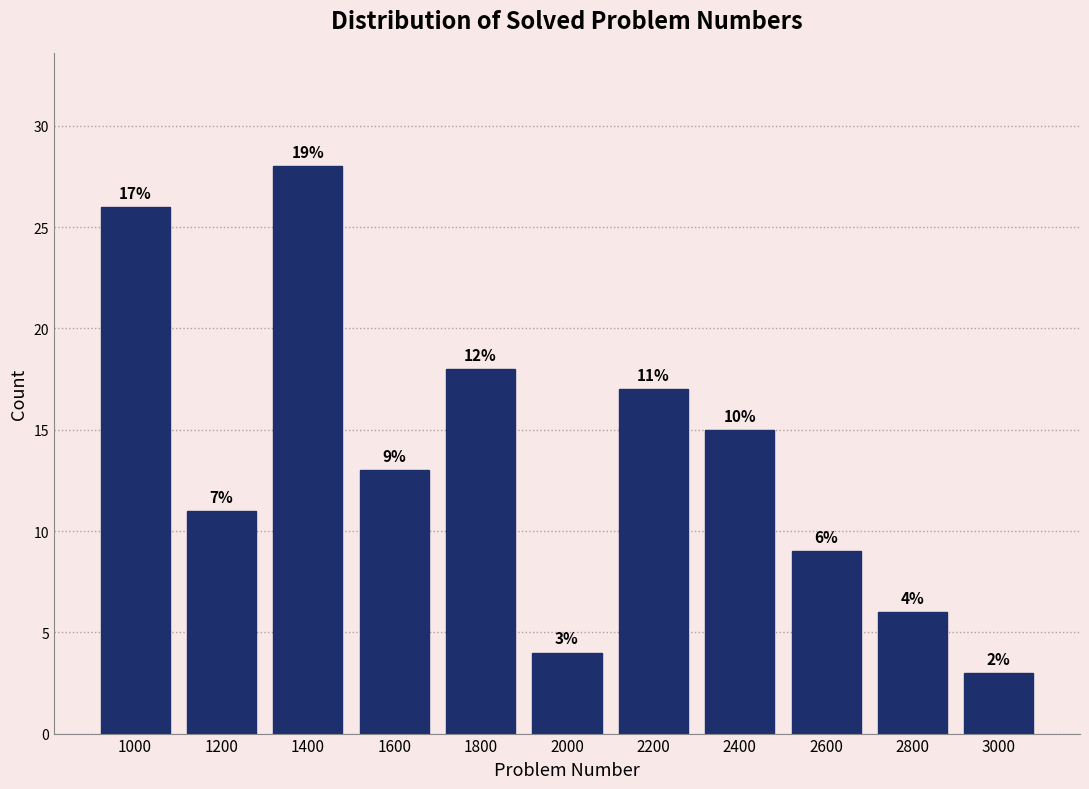

Reading left to right, extract all data points from this chart.

1000=26	1200=11	1400=28	1600=13	1800=18	2000=4	2200=17	2400=15	2600=9	2800=6	3000=3